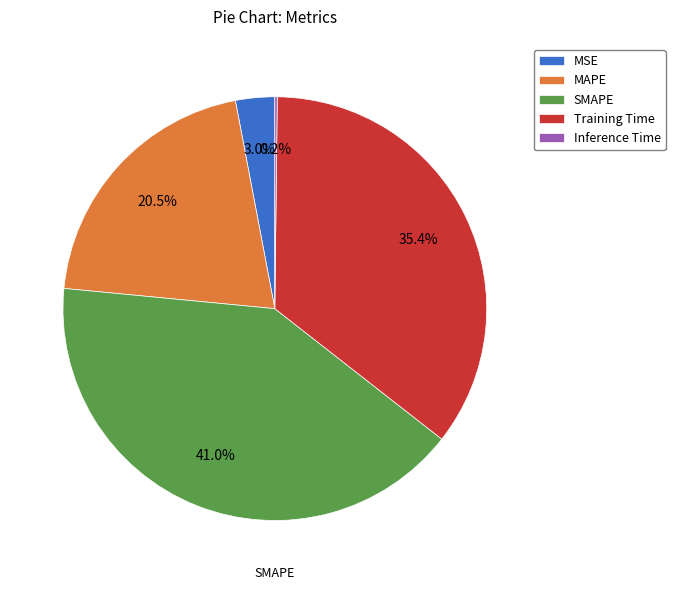

Is the sum of SMAPE and MSE greater than half?

No